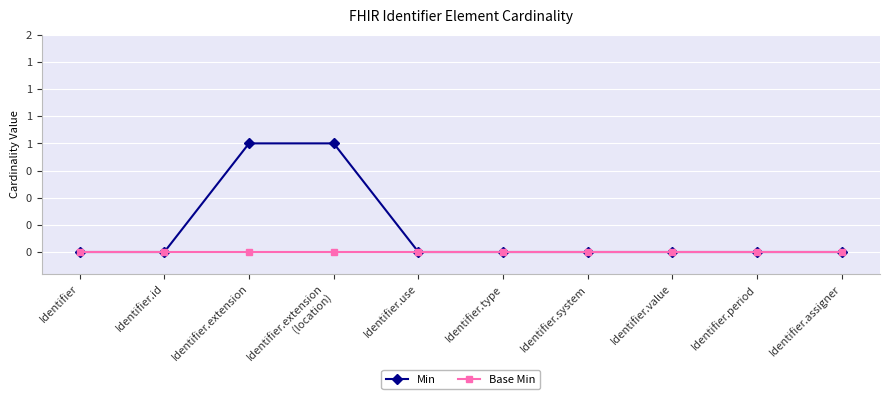

What are all the series names shown in the legend?

Min, Base Min